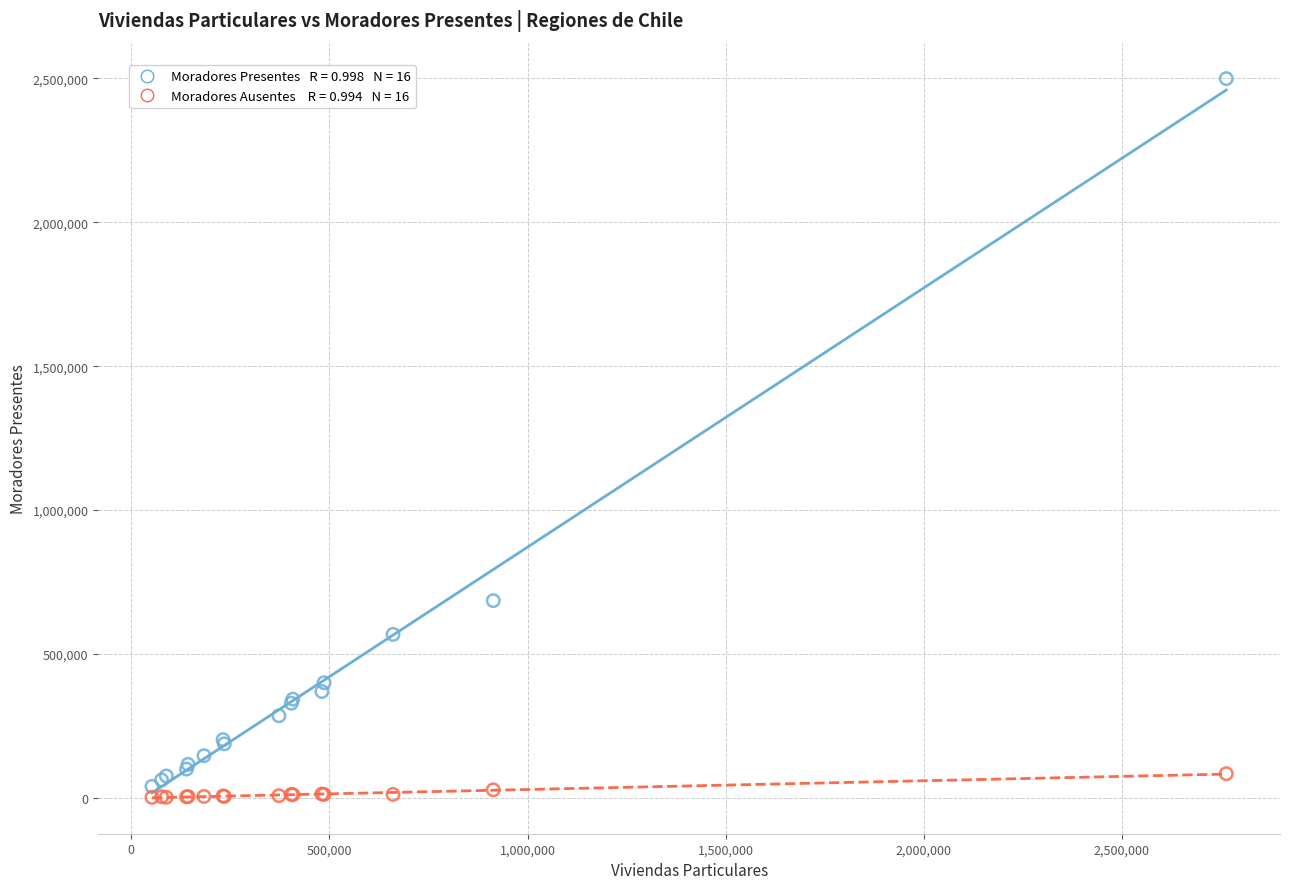

Across all series, what Y value is closest to 1250533?

685235